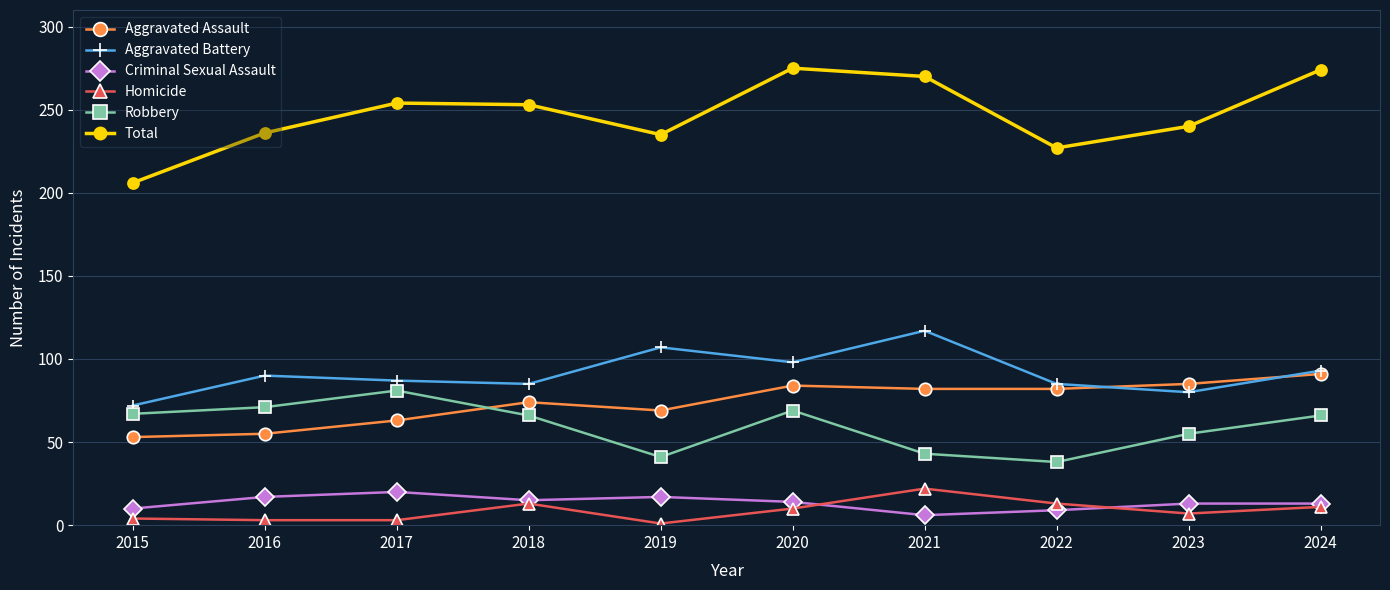

What is the value of the Criminal Sexual Assault point at the 8th from the left?

9